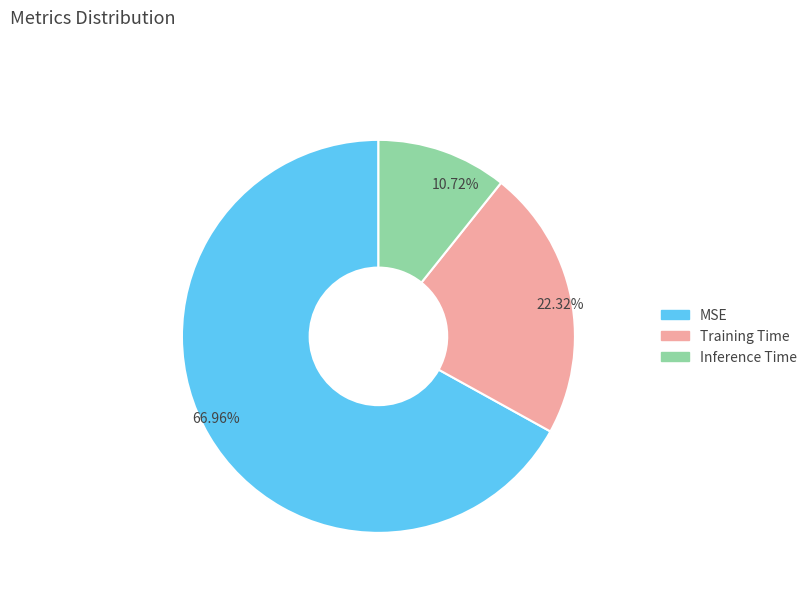

To the nearest percent, what percentage of the pie is Training Time?

22%